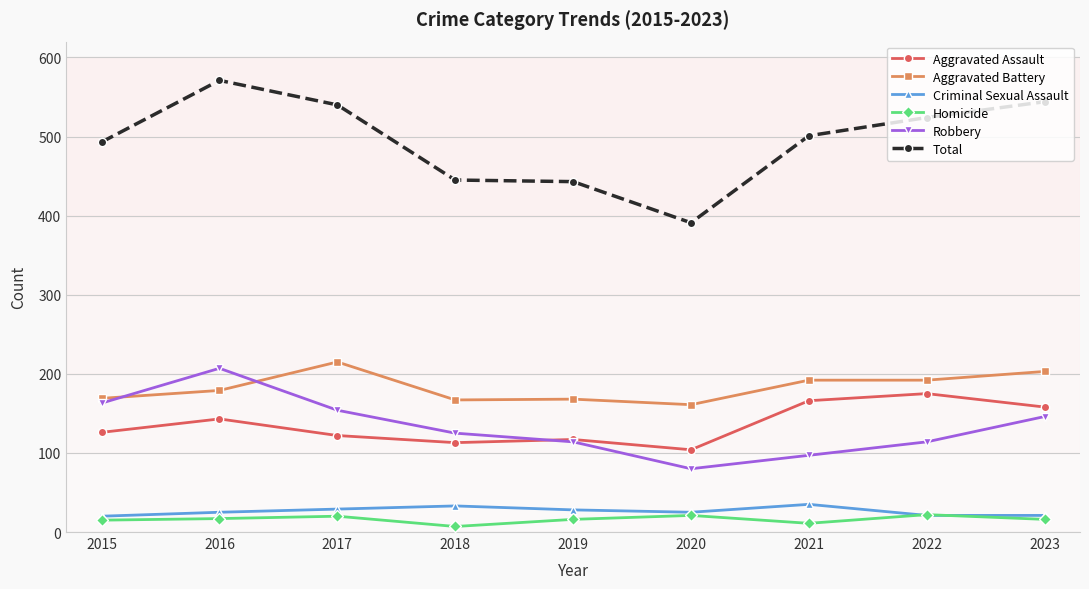

What are all the series names shown in the legend?

Aggravated Assault, Aggravated Battery, Criminal Sexual Assault, Homicide, Robbery, Total